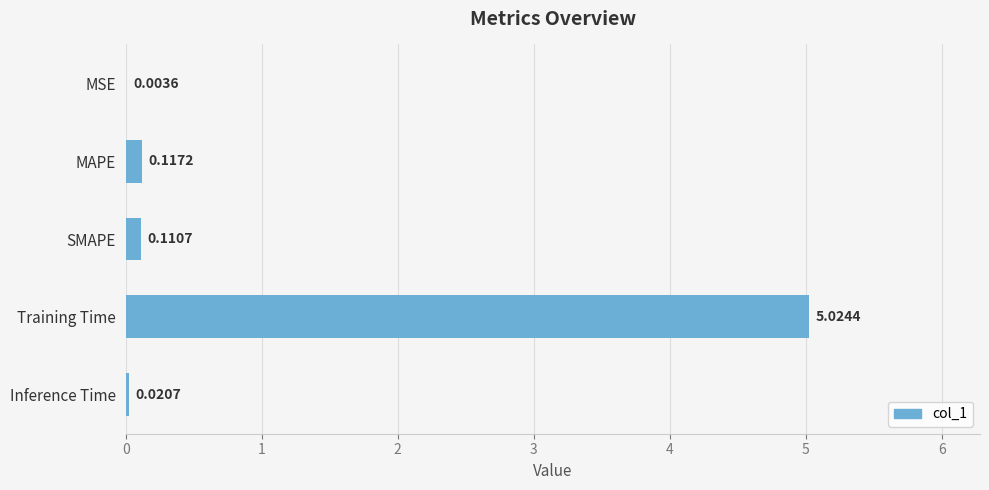

Which has a higher value, MSE or SMAPE?

SMAPE